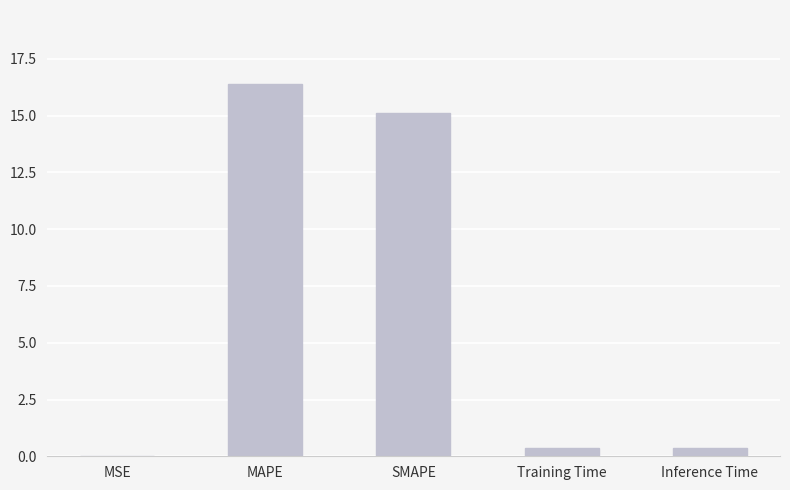

What is the sum of all values?

32.3